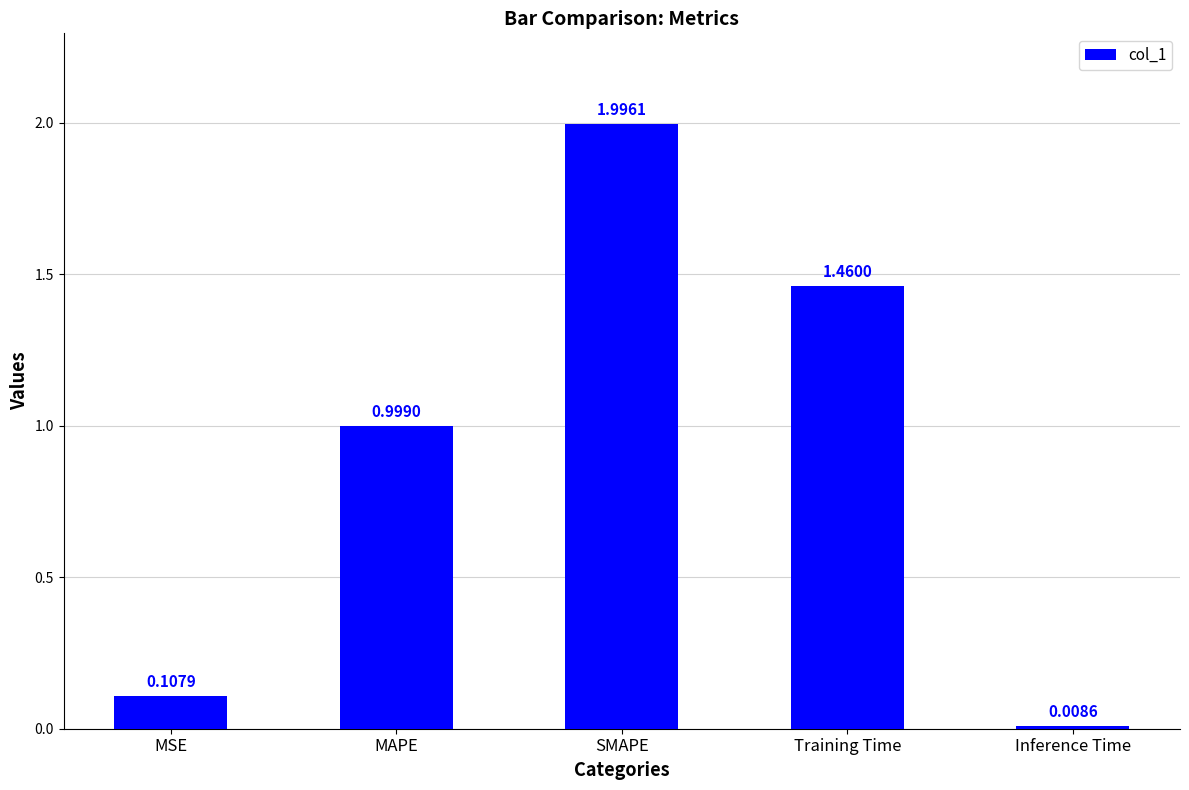

The value at Training Time is 0.5. True or false?

False